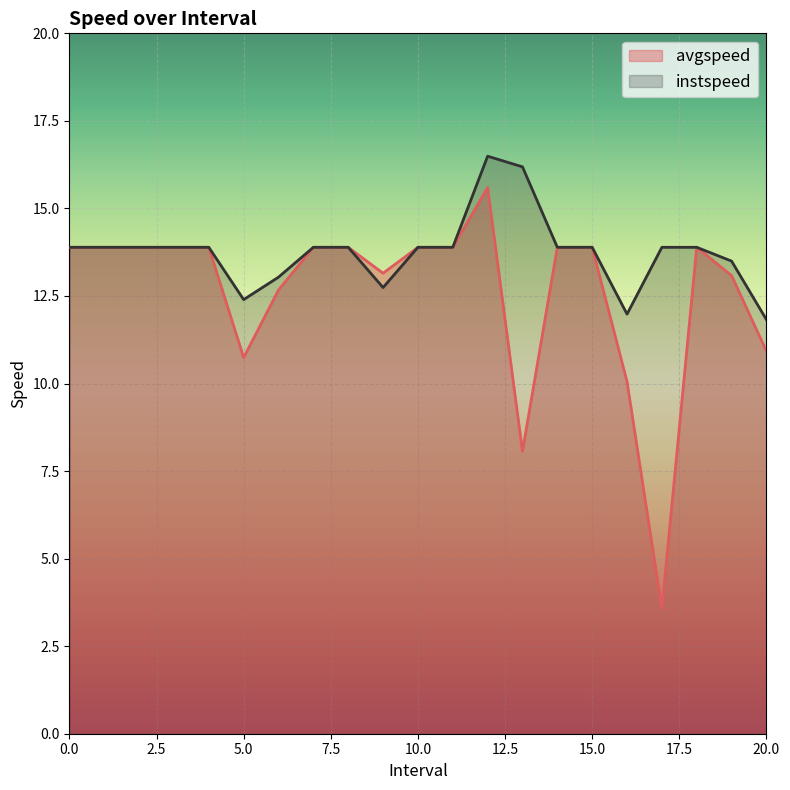

Where is the first local minimum for avgspeed?

5.0